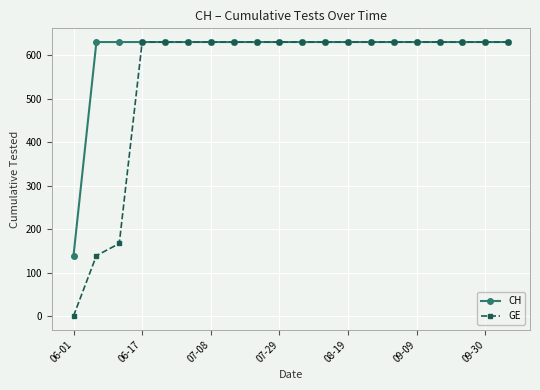

What is the maximum value for GE?

631